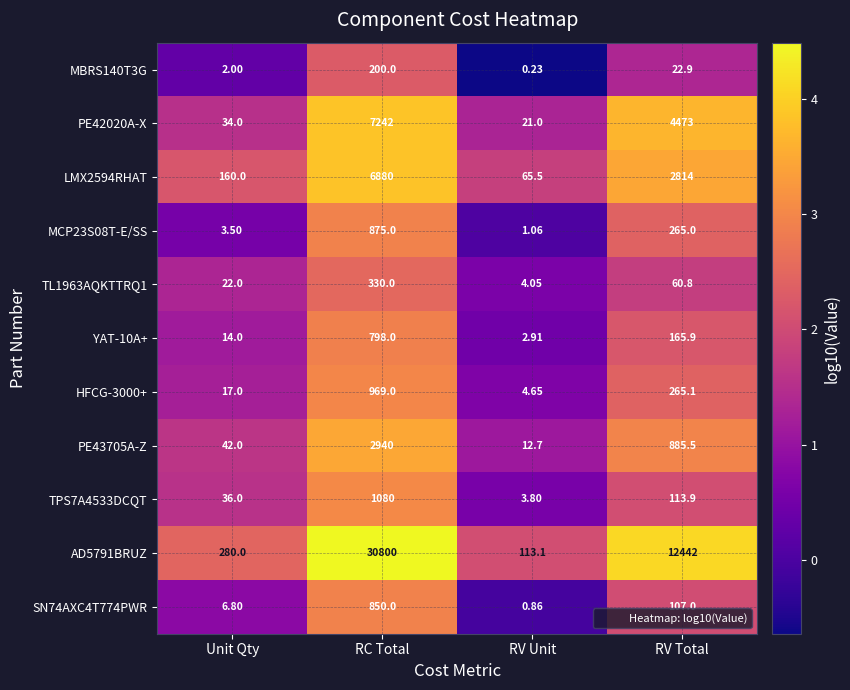

At how many categories does at least one series exceed 0?

4